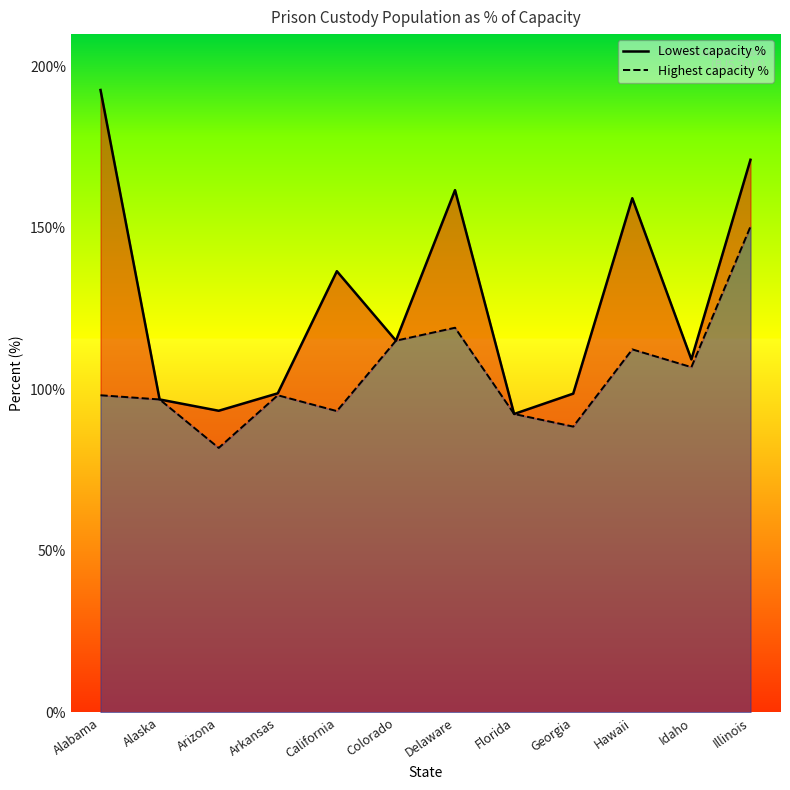

What is the difference between the highest and lowest values at Hawaii?

46.8